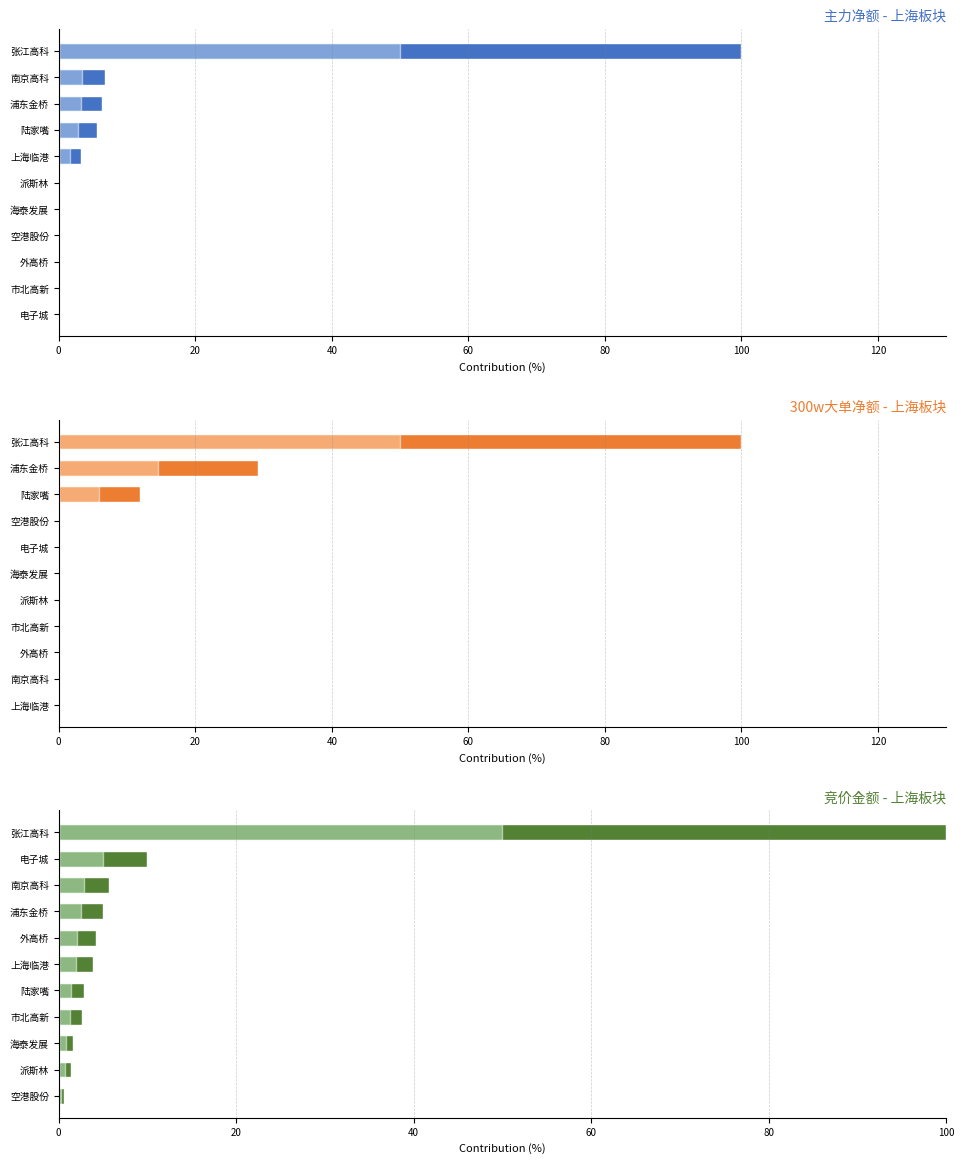

What value does the data have at 上海临港?

3.2